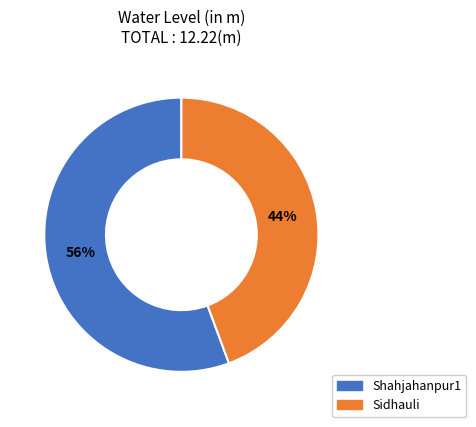

Rank the categories by value from highest to lowest.

Shahjahanpur1, Sidhauli